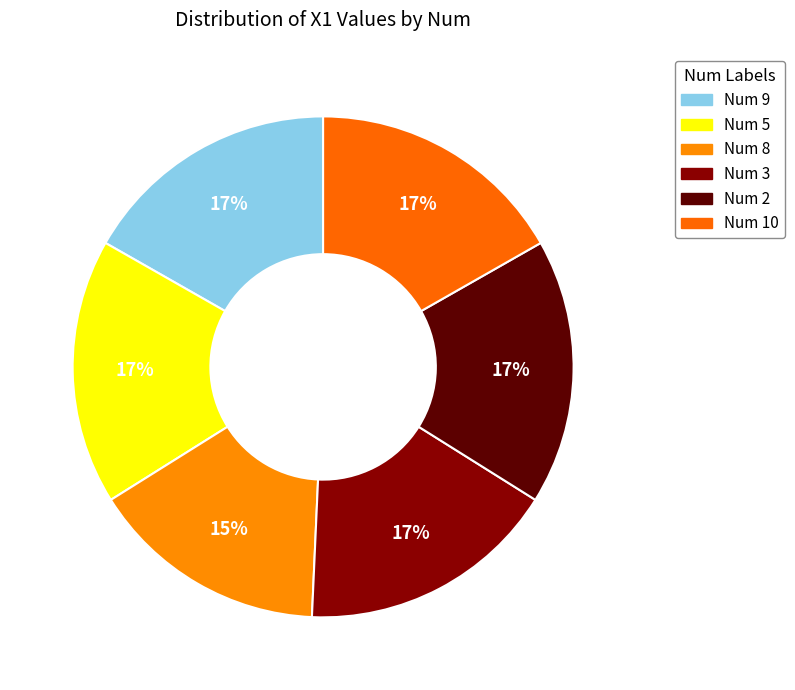

To the nearest percent, what is the average slice percentage?

17%